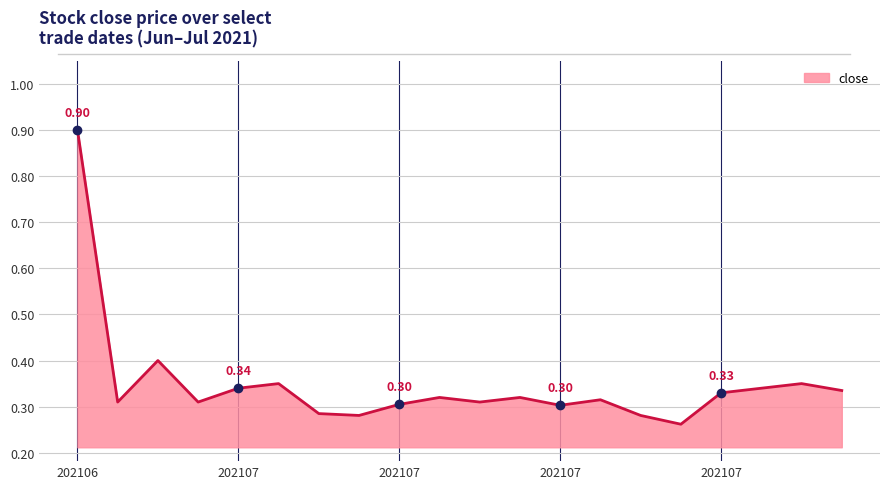

What is the difference between the maximum and minimum values?

0.6